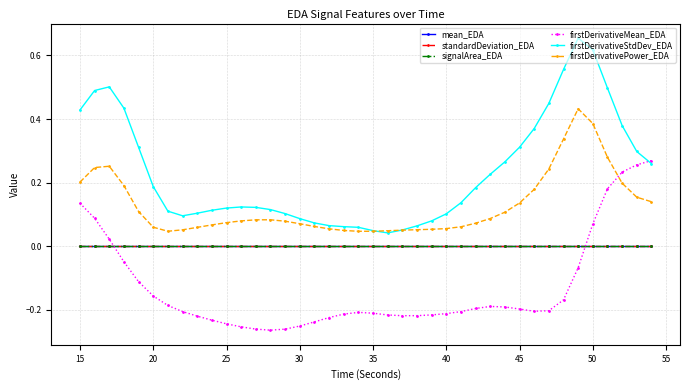

True or false: standardDeviation_EDA has more than 1 points higher than both neighbors.

True